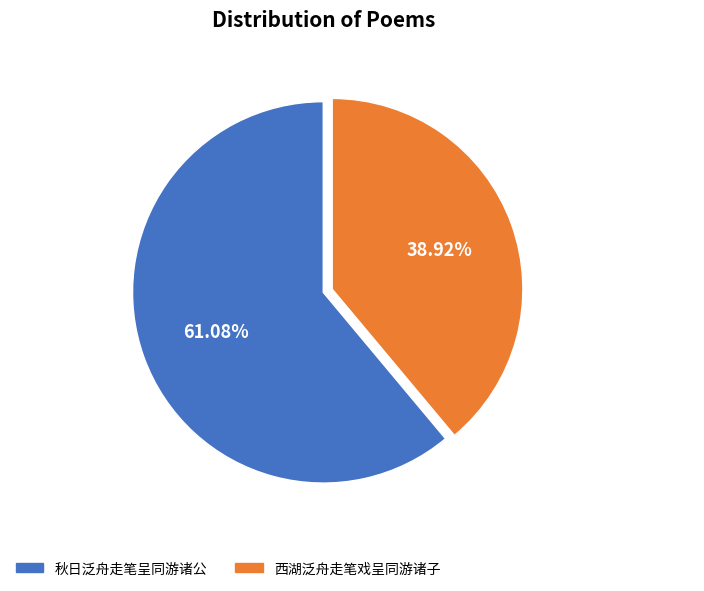

Is the sum of 秋日泛舟走笔呈同游诸公 and 西湖泛舟走笔戏呈同游诸子 greater than half?

Yes